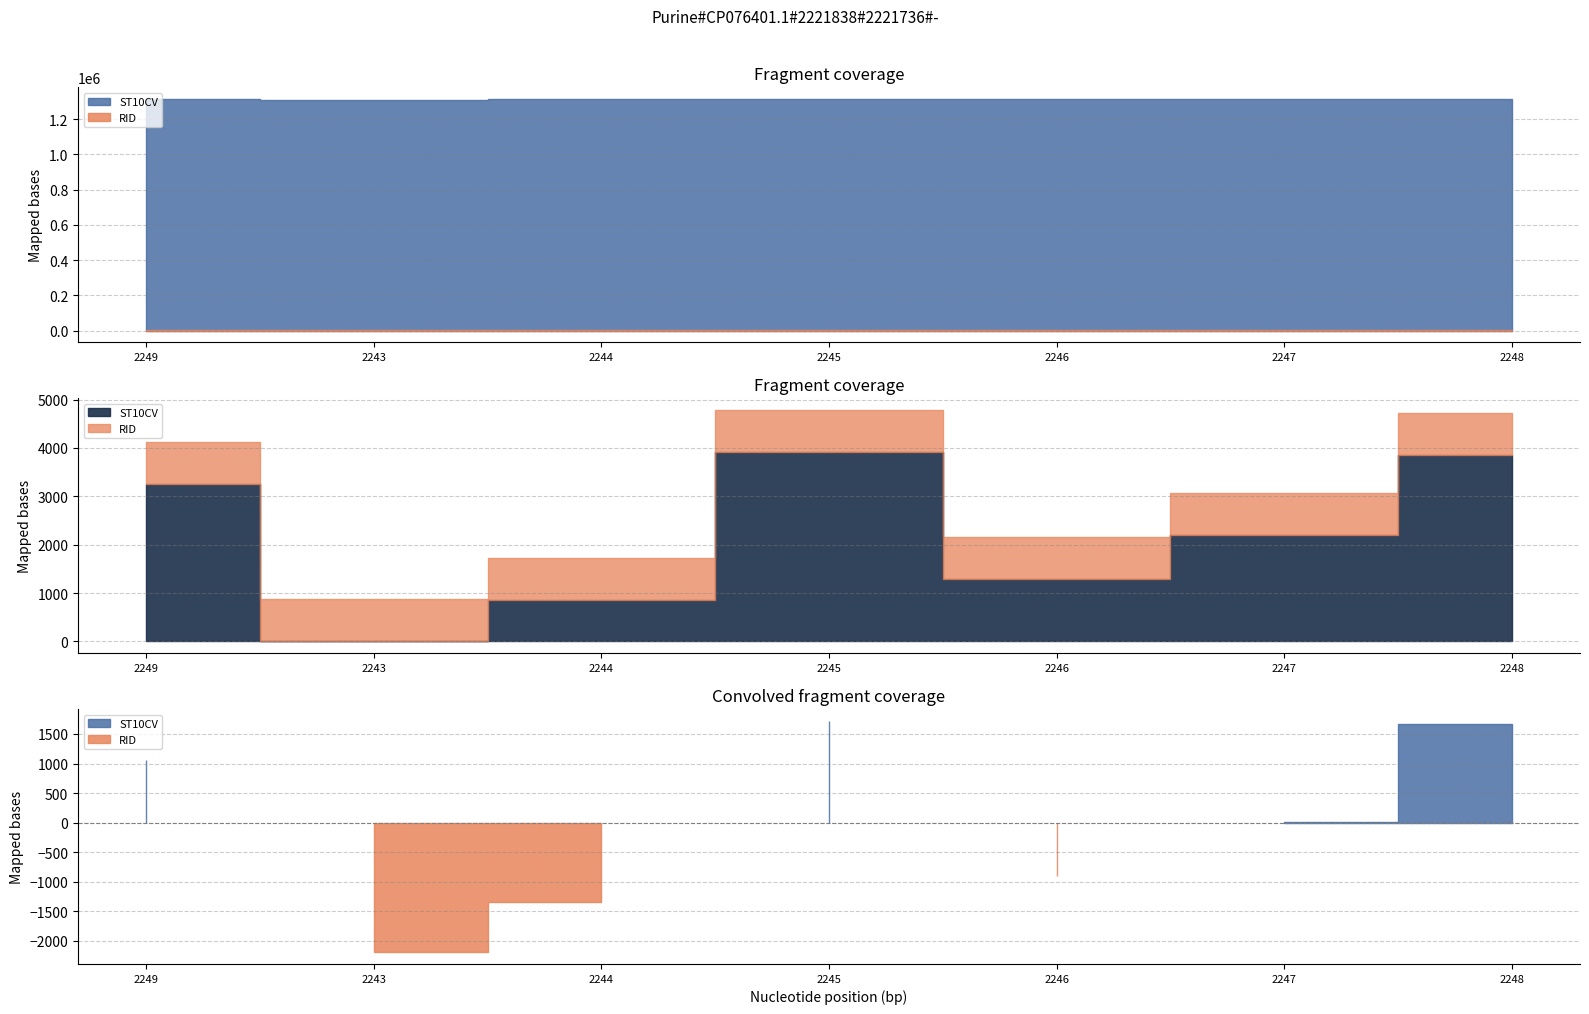

True or false: RID has more than 0 interior local peaks.

False